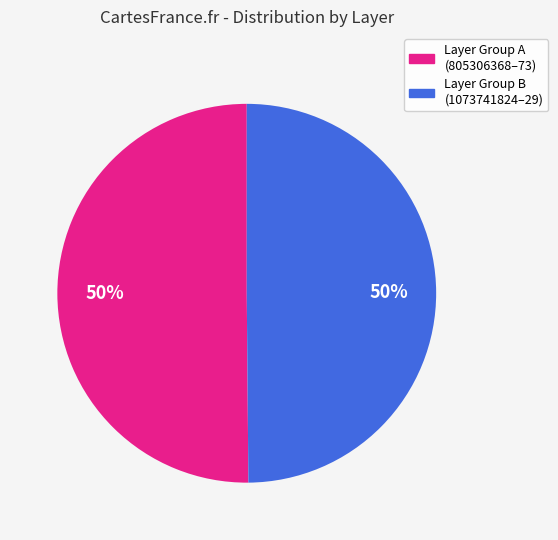

To the nearest percent, what is the average slice percentage?

50%